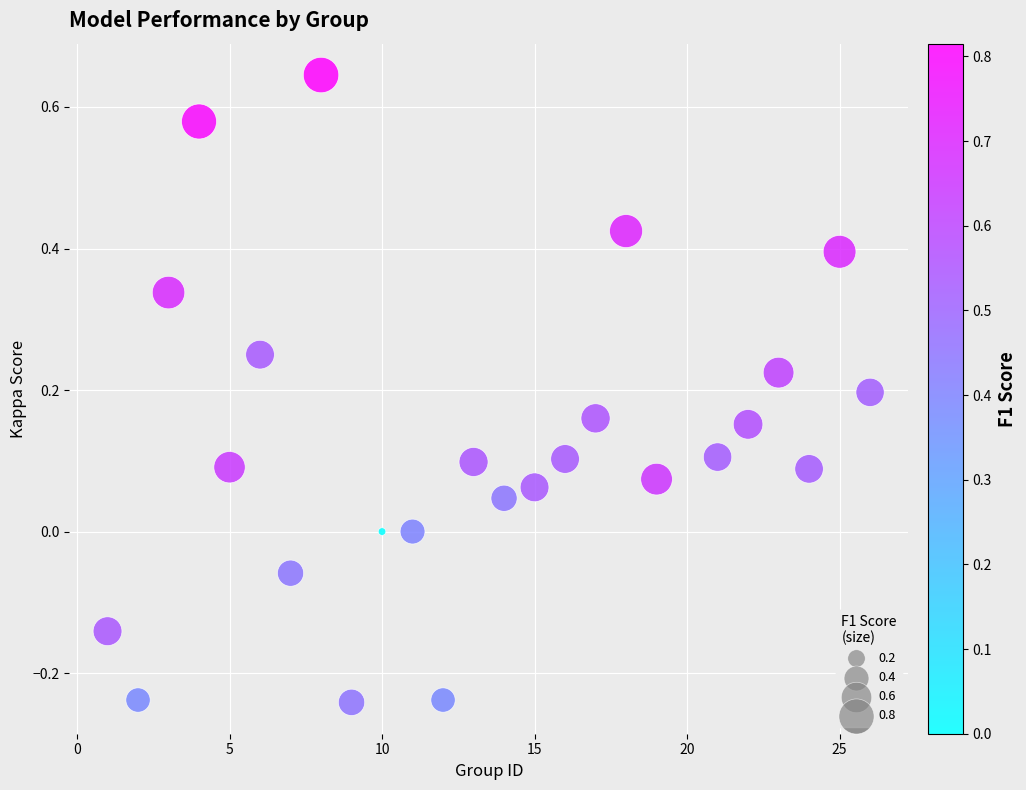

What is the range of Y values (max minus min)?

0.9